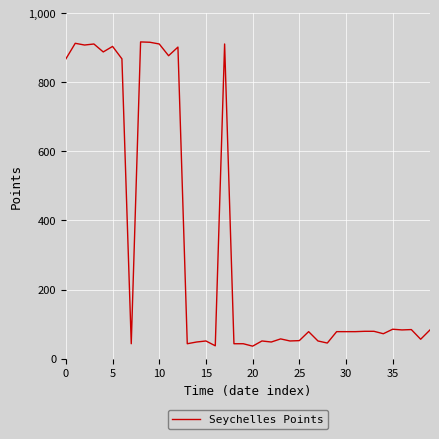

What is the average value?

333